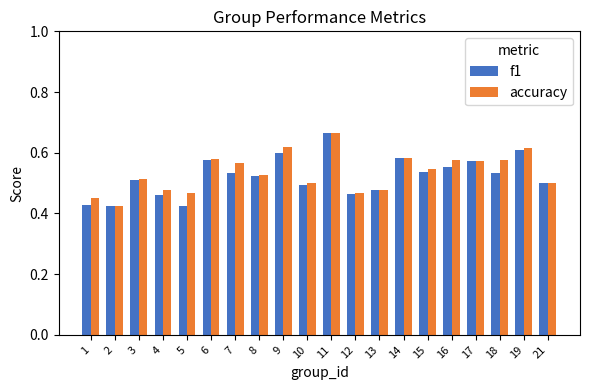

What is the difference between the maximum and minimum values in the accuracy series?

0.2